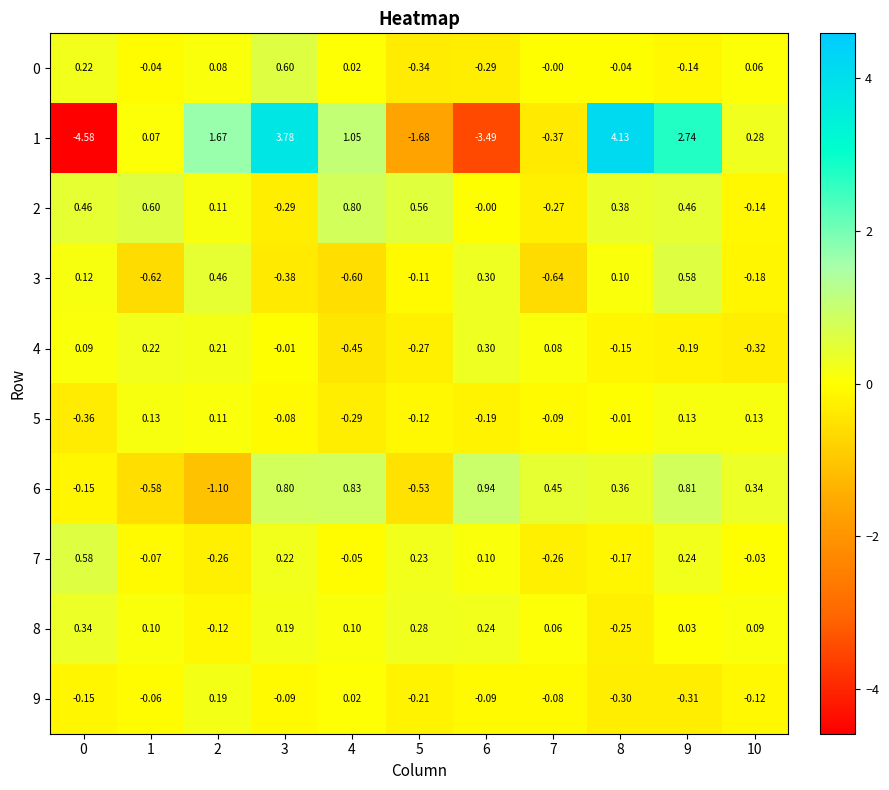

Is the value of 4 at 5 greater than the value of 8 at 2?

No